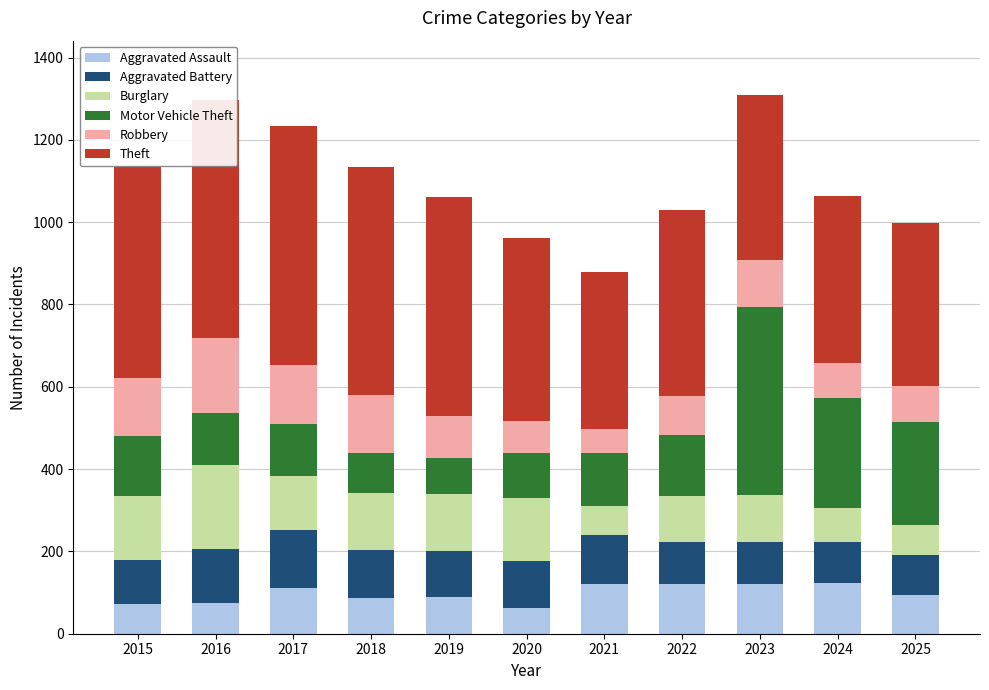

What are all the series names shown in the legend?

Aggravated Assault, Aggravated Battery, Burglary, Motor Vehicle Theft, Robbery, Theft